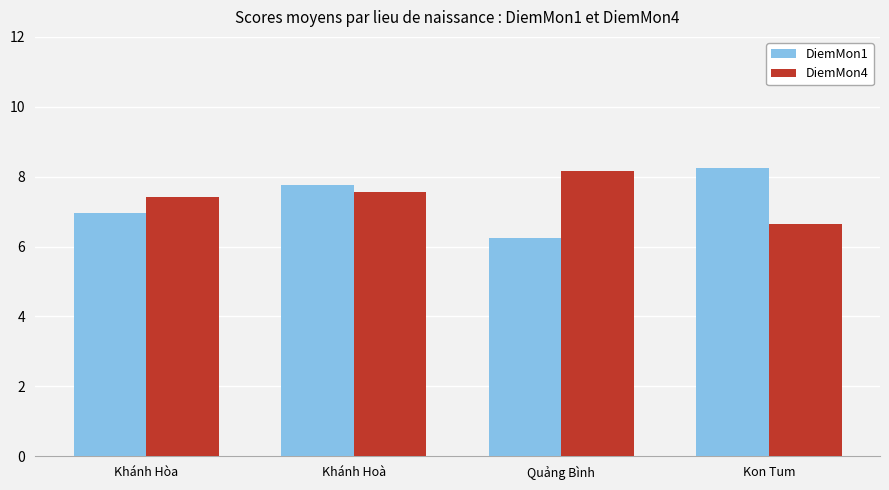

What position from the right is Khánh Hòa?

4